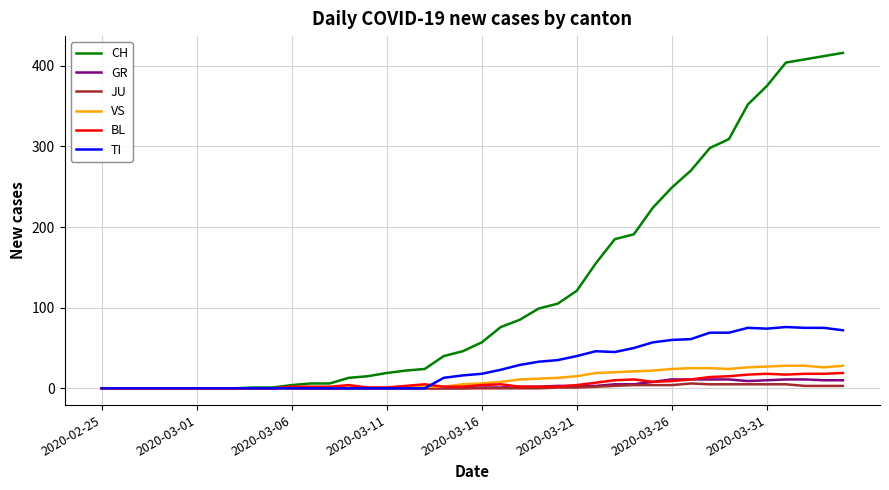

Which series has the largest range (max minus min)?

CH